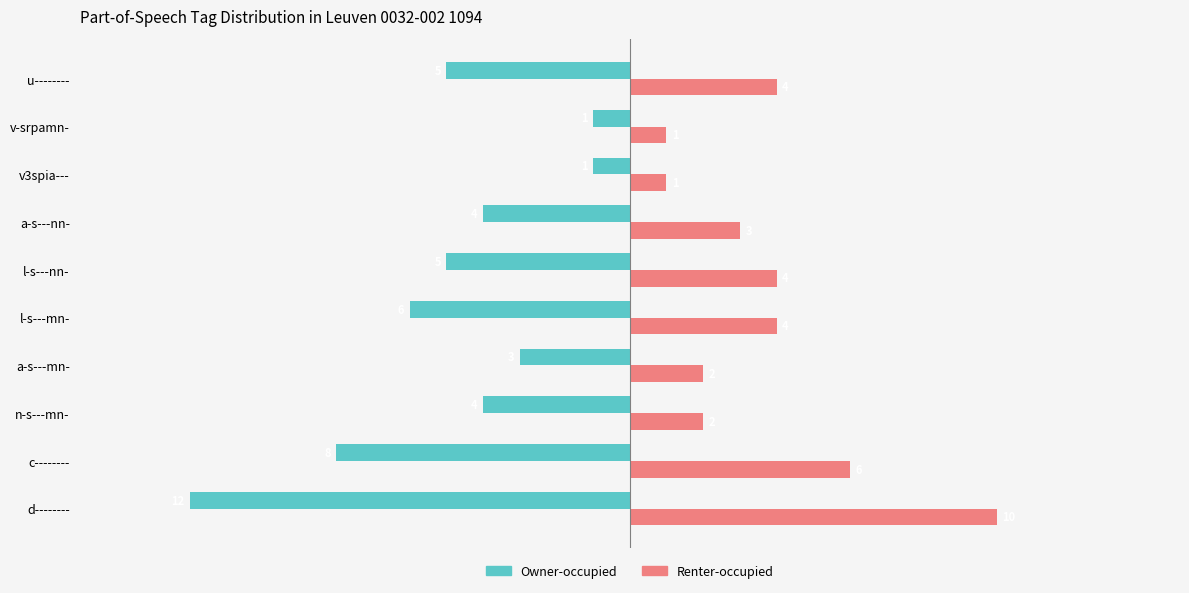

What are all the series names shown in the legend?

Owner-occupied, Renter-occupied